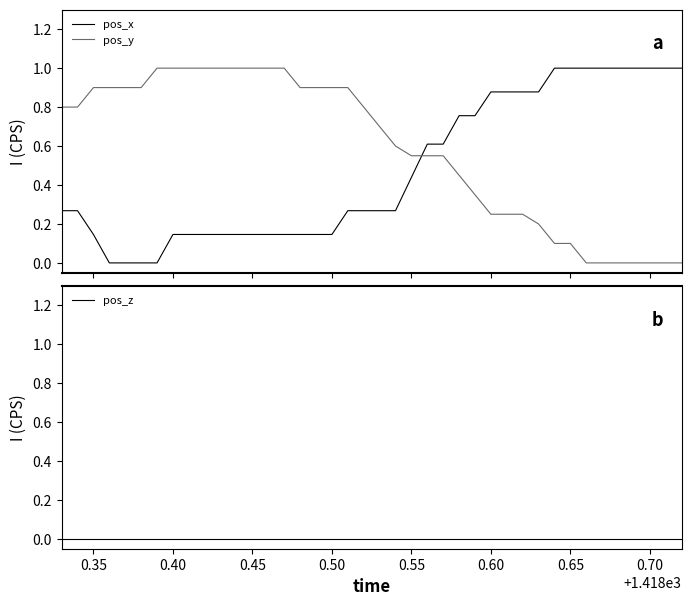

Does the chart display data point markers on the line(s)?

No